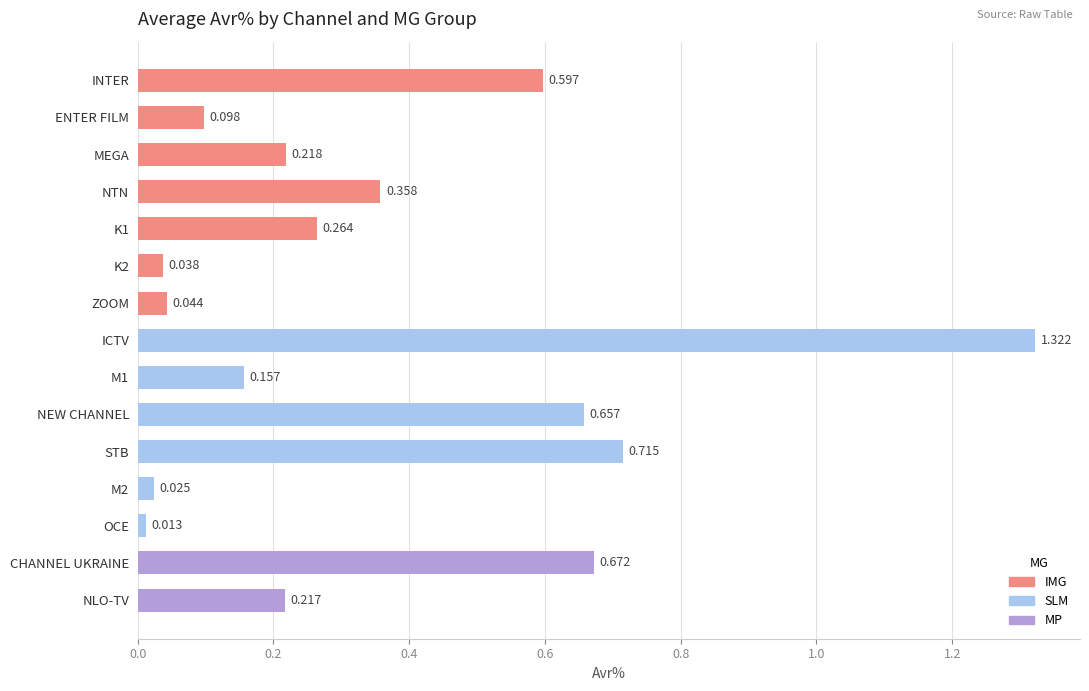

Where is the data nearest to the value 0?

OCE